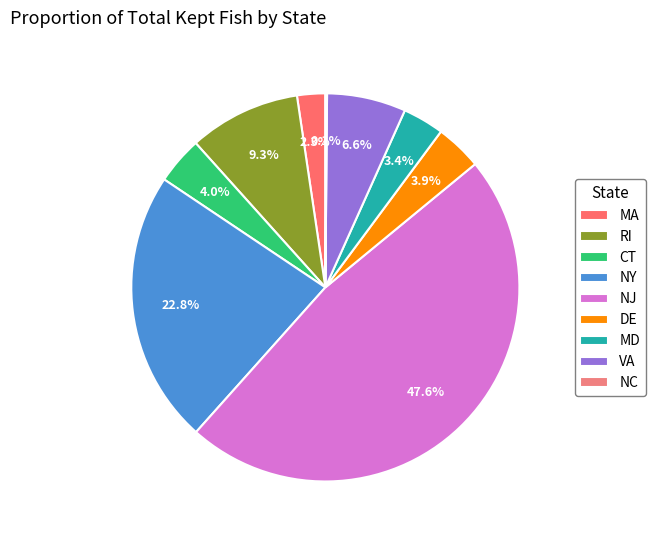

What is the change in value from RI to NJ?

+1109713.0